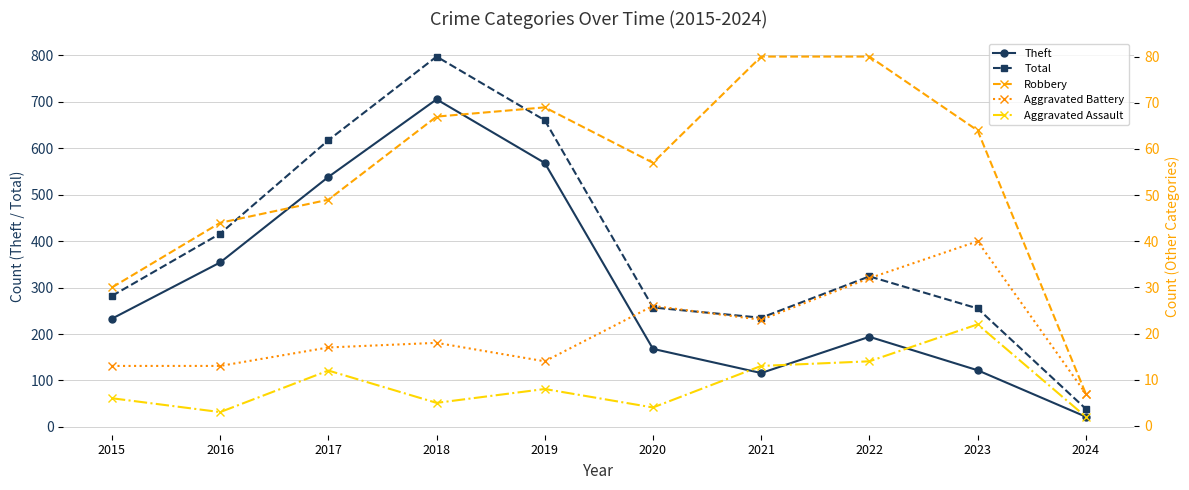

Where is the first local minimum for Aggravated Assault?

2016